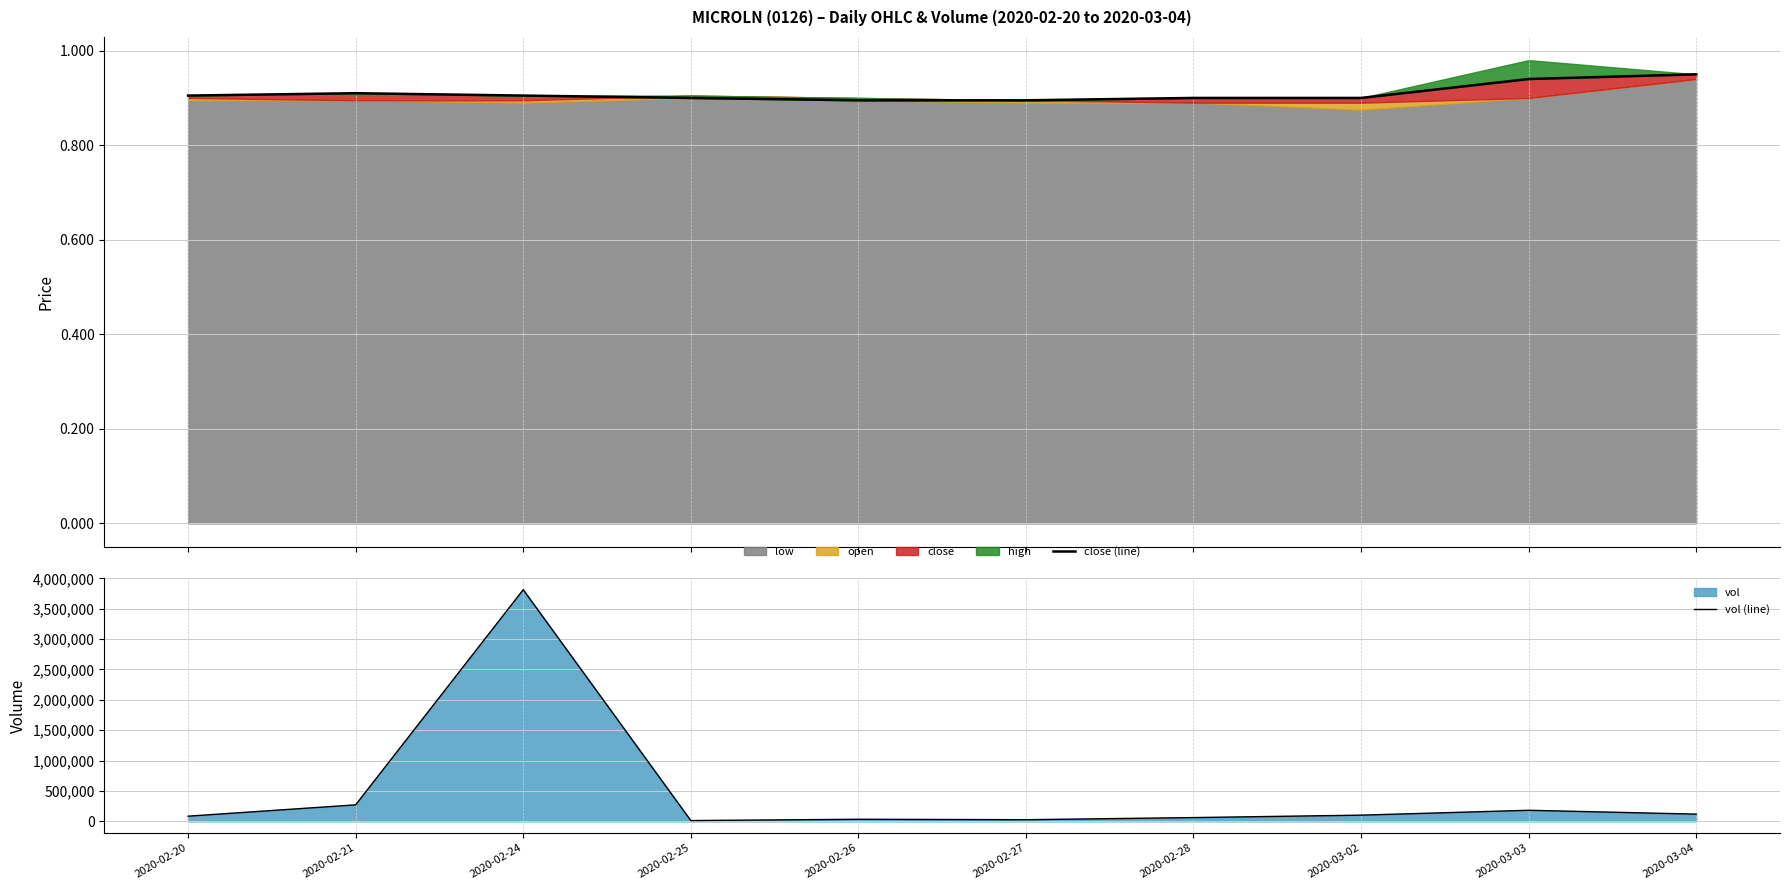

The vol (line) series shows 271700.0 at 2020-02-21. True or false?

True